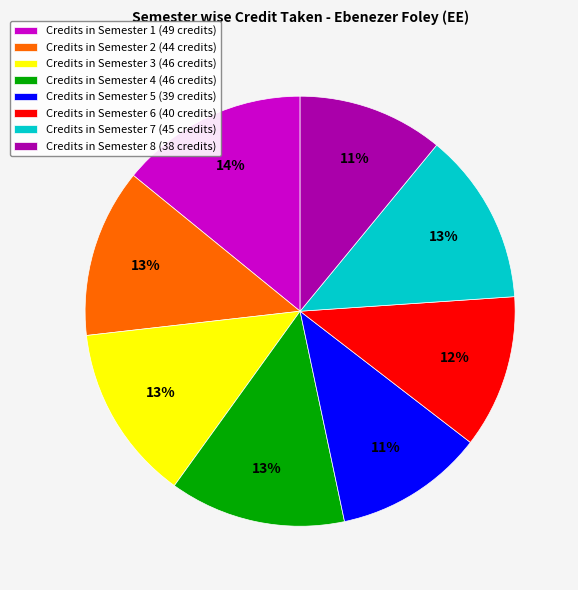

To the nearest percent, what percentage of the pie is Credits in Semester 1 (49 credits)?

14%